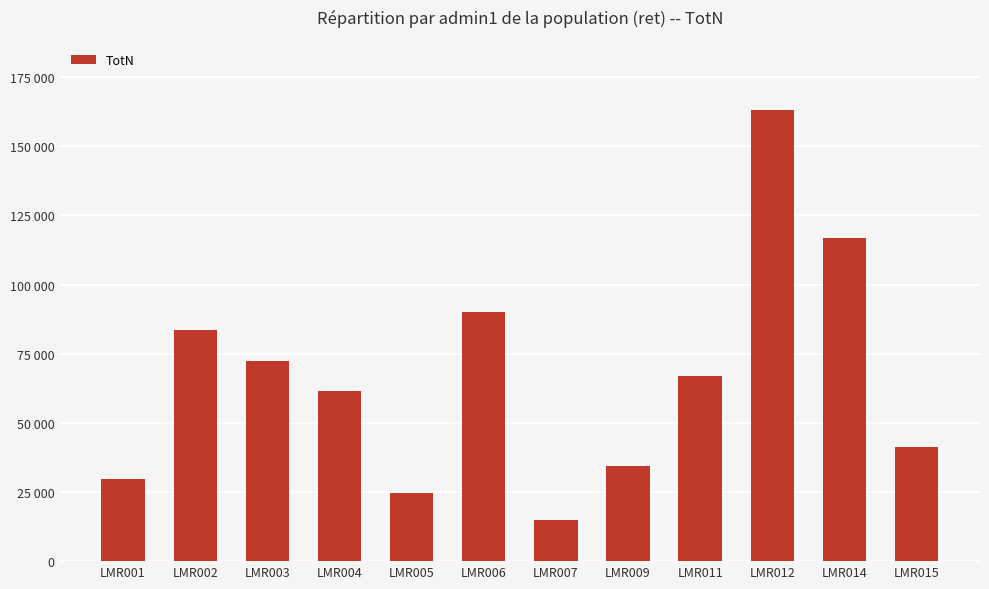

Are the bars grouped side by side (vs. stacked)?

No